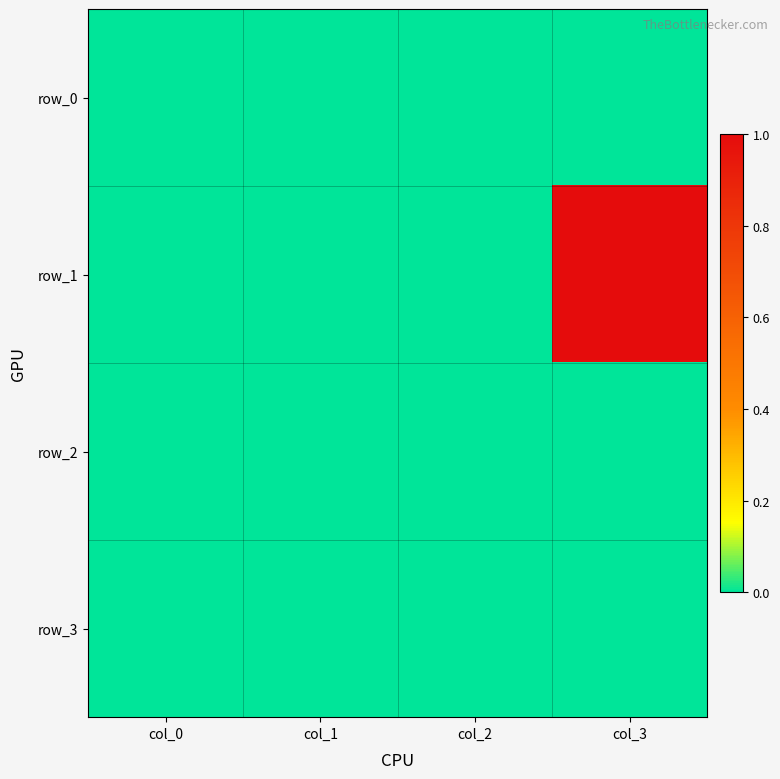

True or false: row_0 has a value of 0 at col_1.

True